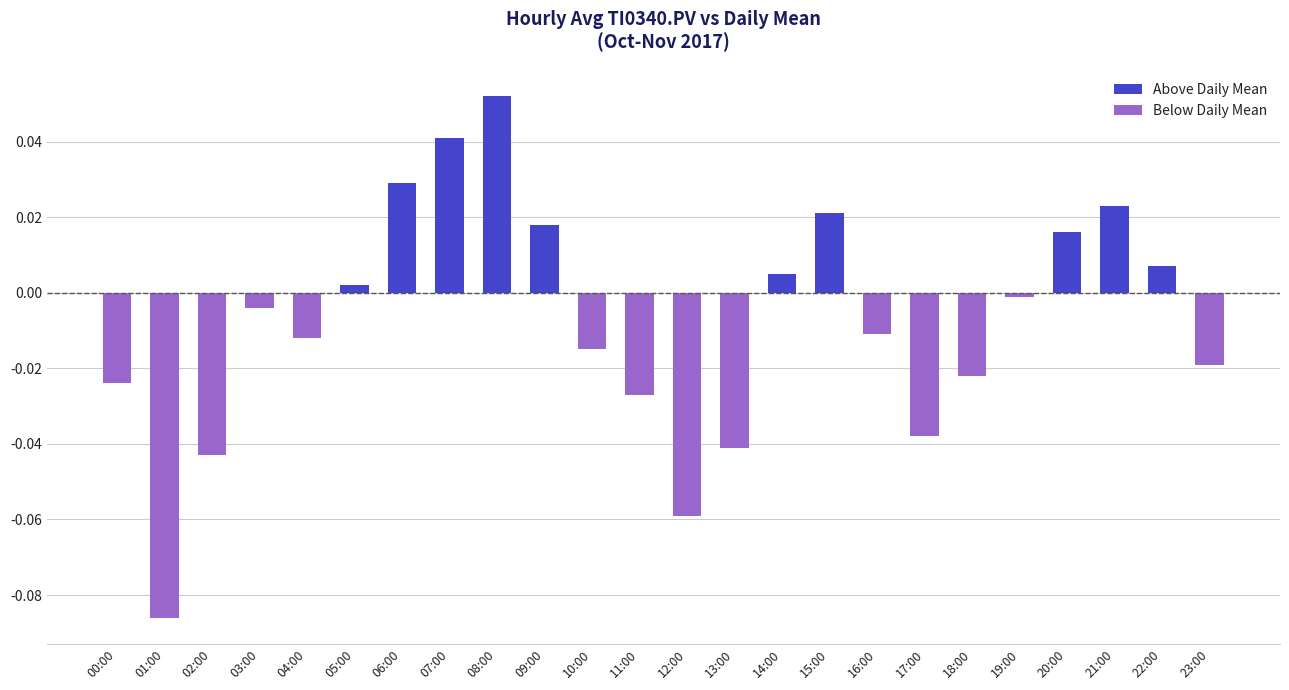

The value of Above Daily Mean at 15:00 is 0.0. True or false?

True